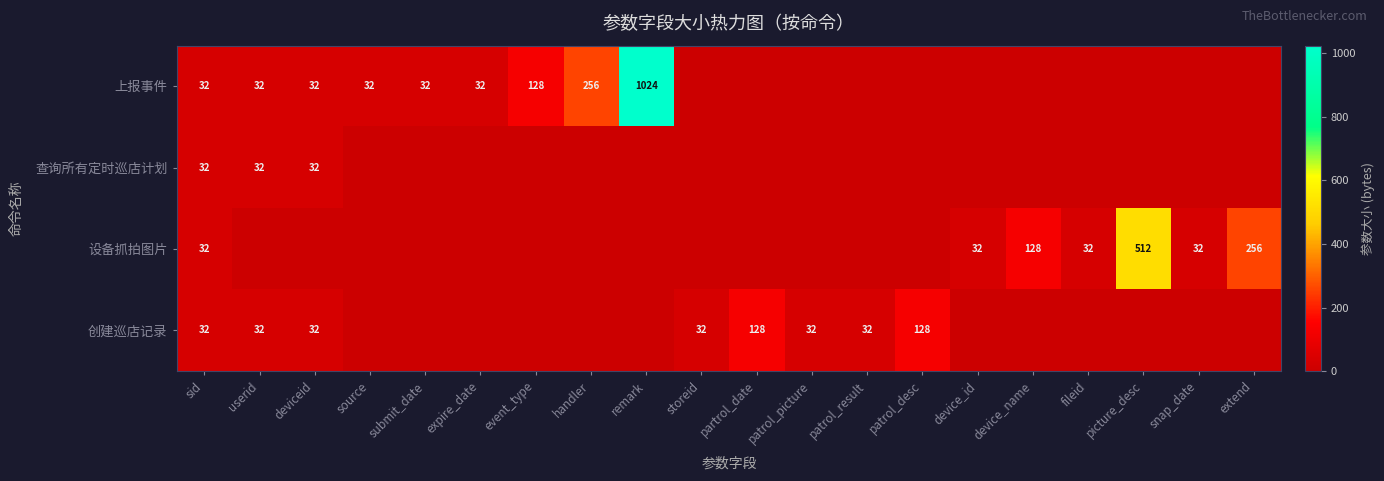

The 上报事件 series shows 1024 at remark. True or false?

True